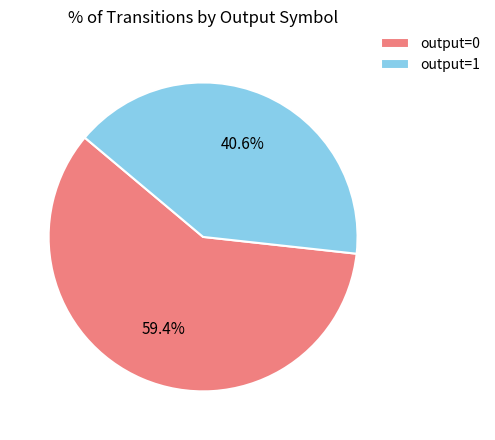

Rank the categories by value from lowest to highest.

output=1, output=0